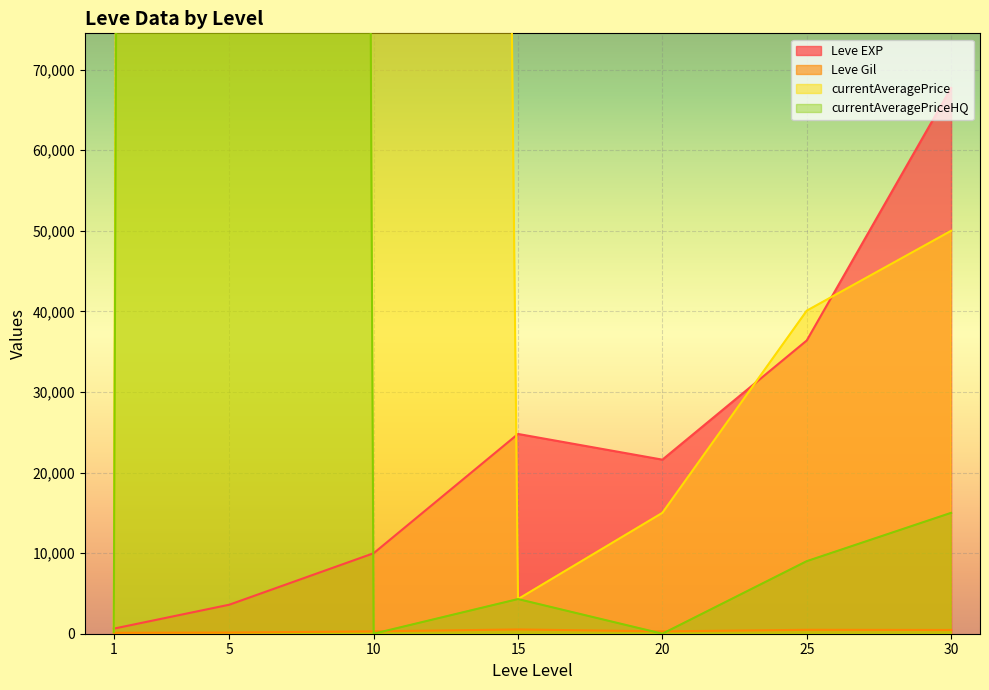

Where is Leve Gil nearest to the value 321?

10